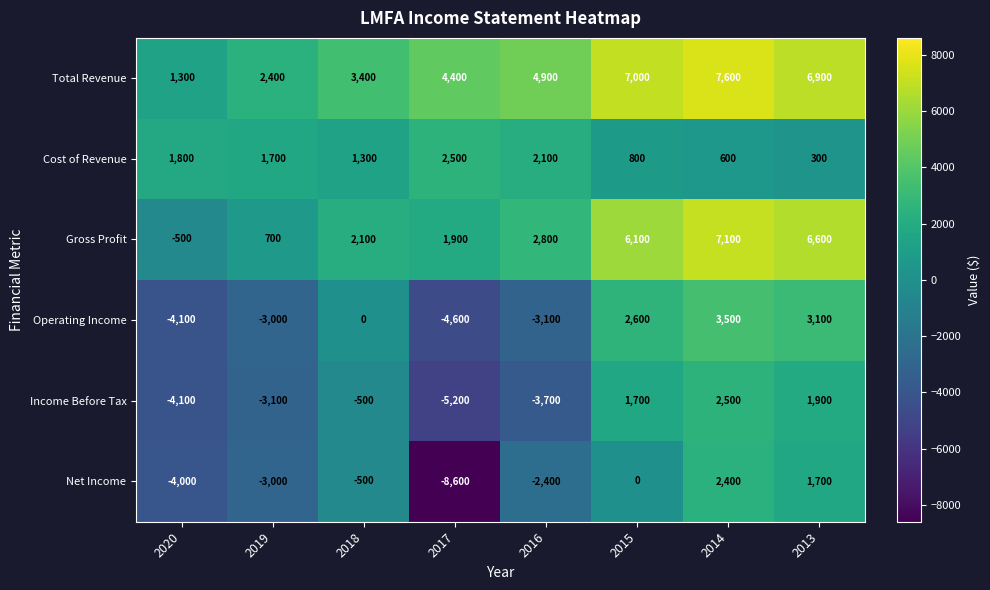

How many data points does each series have?

8